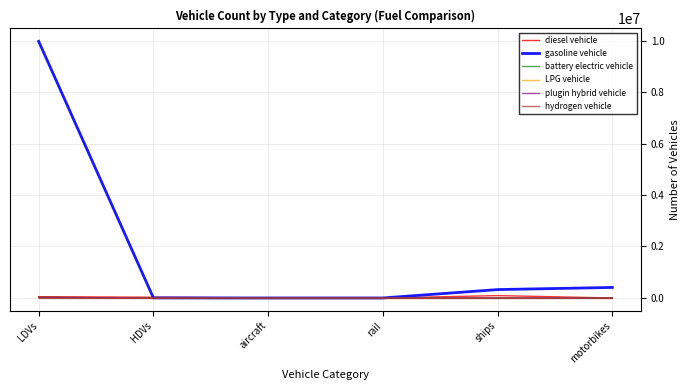

What is the maximum value for battery electric vehicle?

22619.0